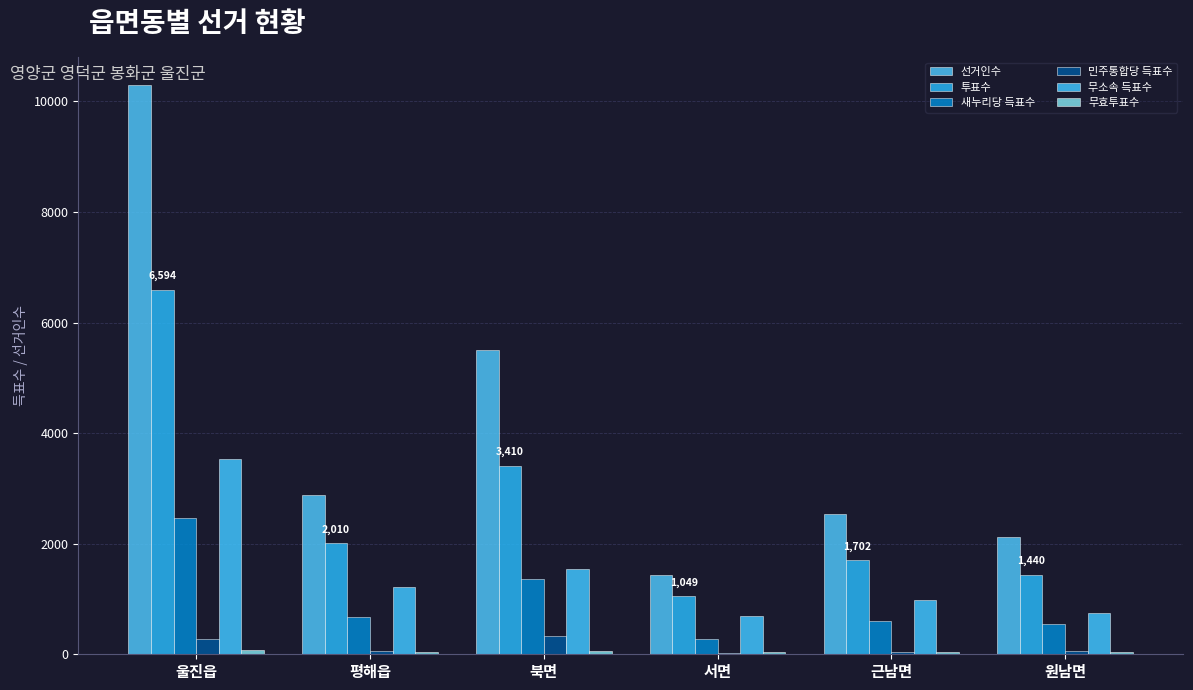

What is the difference between the maximum and minimum values in the 선거인수 series?

8861